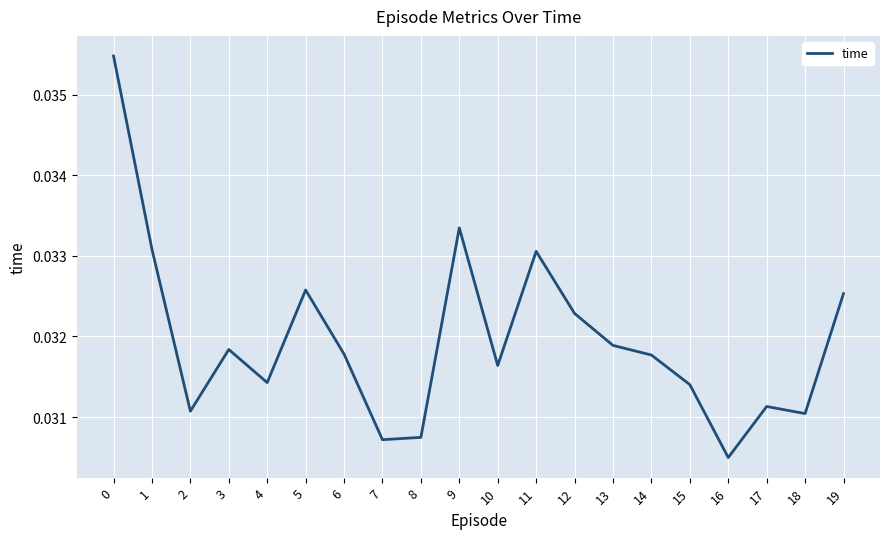

How many distinct data groups are displayed?

1